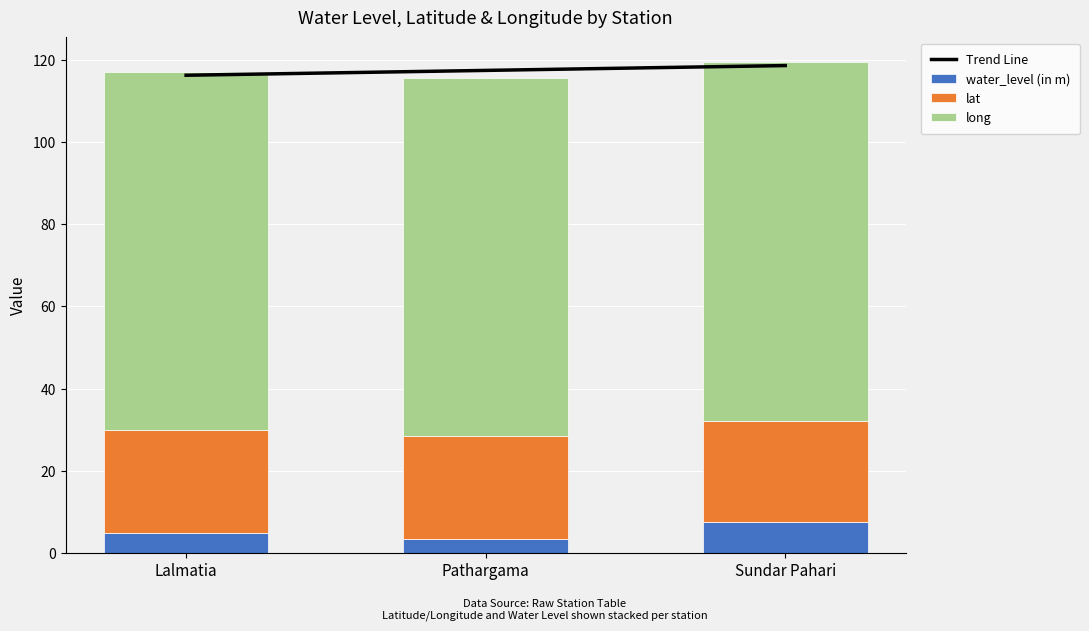

What is the value of the lat bar at the 3rd from the left?

24.8